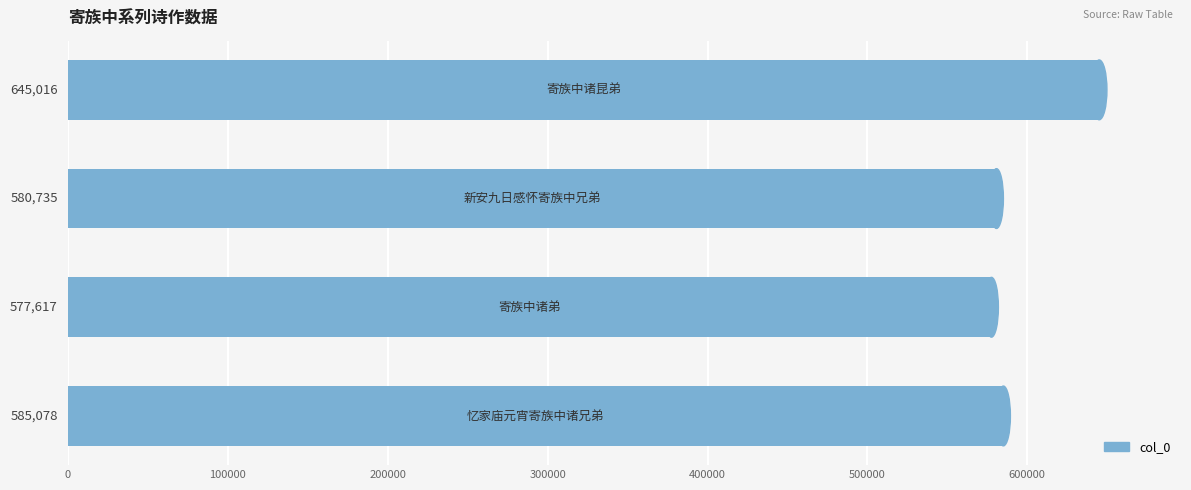

What is the maximum value shown in the chart?

645016